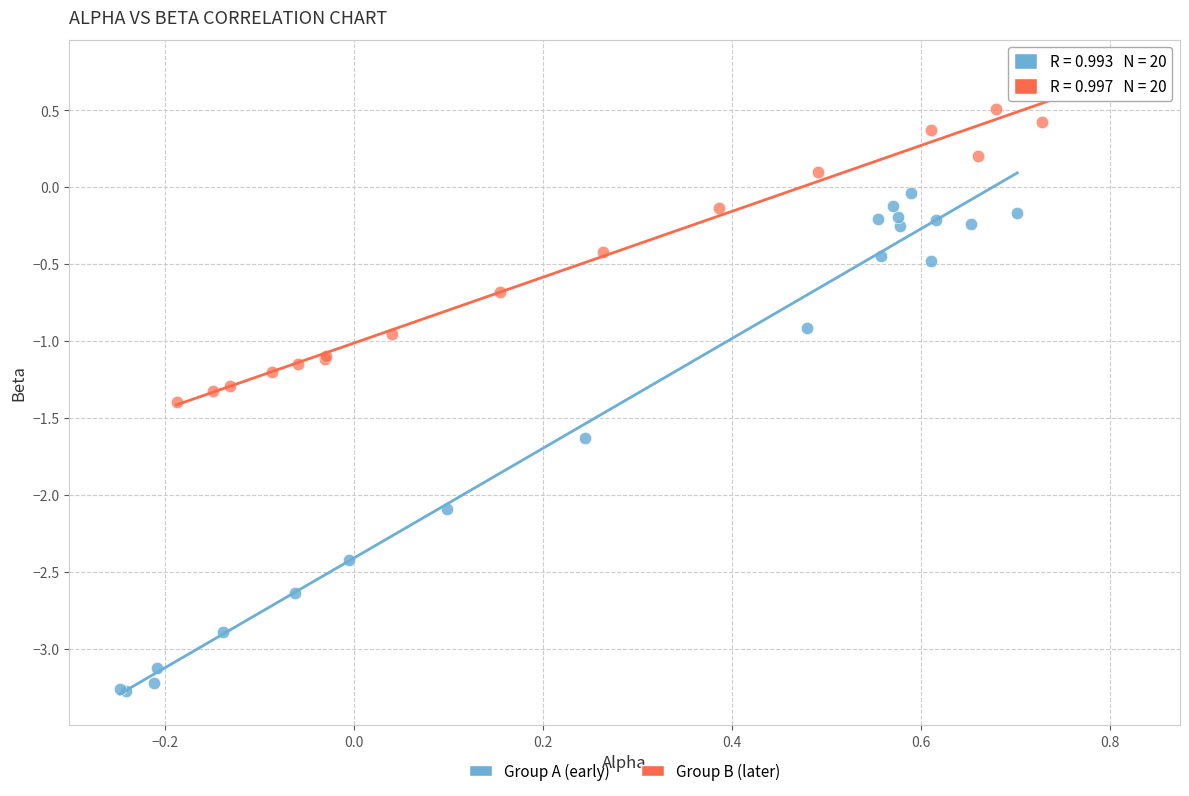

Which series has the widest spread of Y values?

Group A (early)